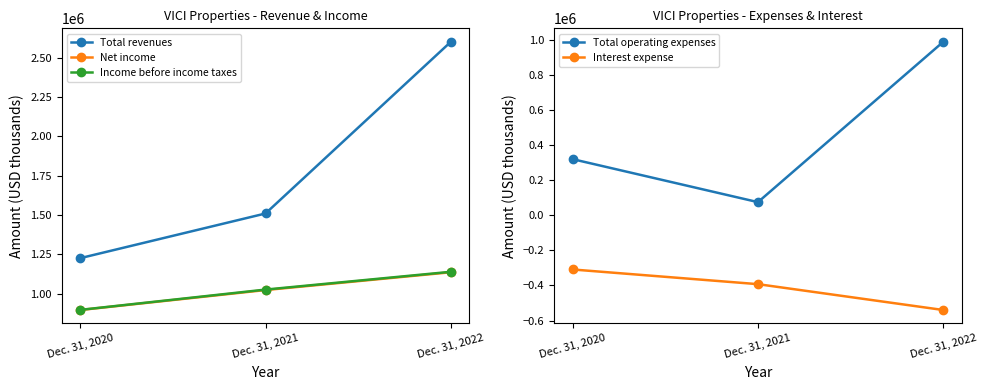

What are all the series names shown in the legend?

Total revenues, Net income, Income before income taxes, Total operating expenses, Interest expense